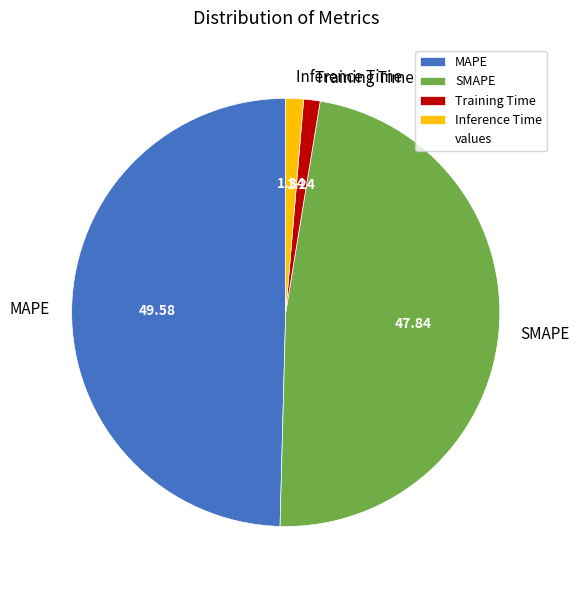

What is the ratio of the value at MAPE to the value at SMAPE?

1.0